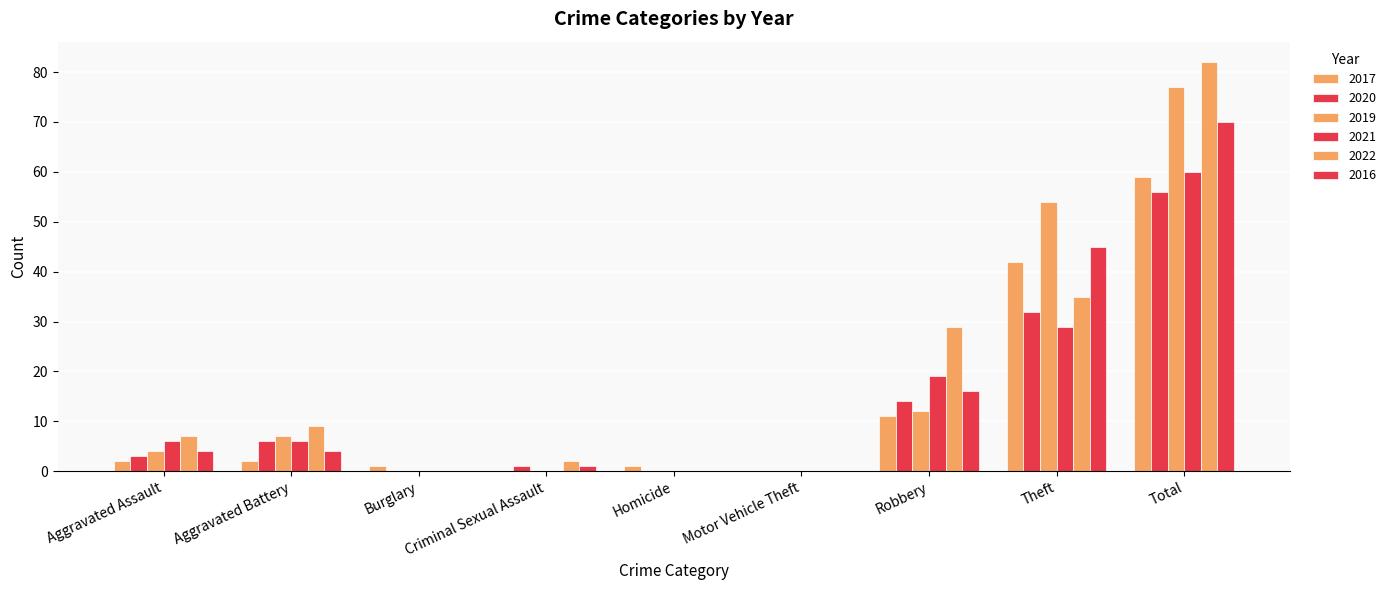

Rank the series by their maximum value, from lowest to highest.

2020, 2017, 2021, 2016, 2019, 2022